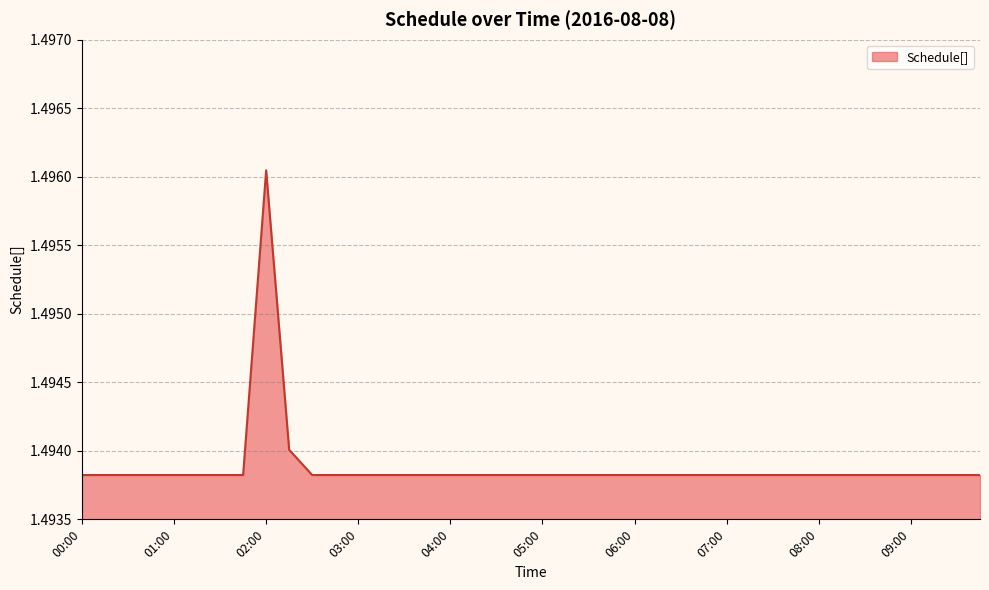

How many lines are shown in the chart?

1